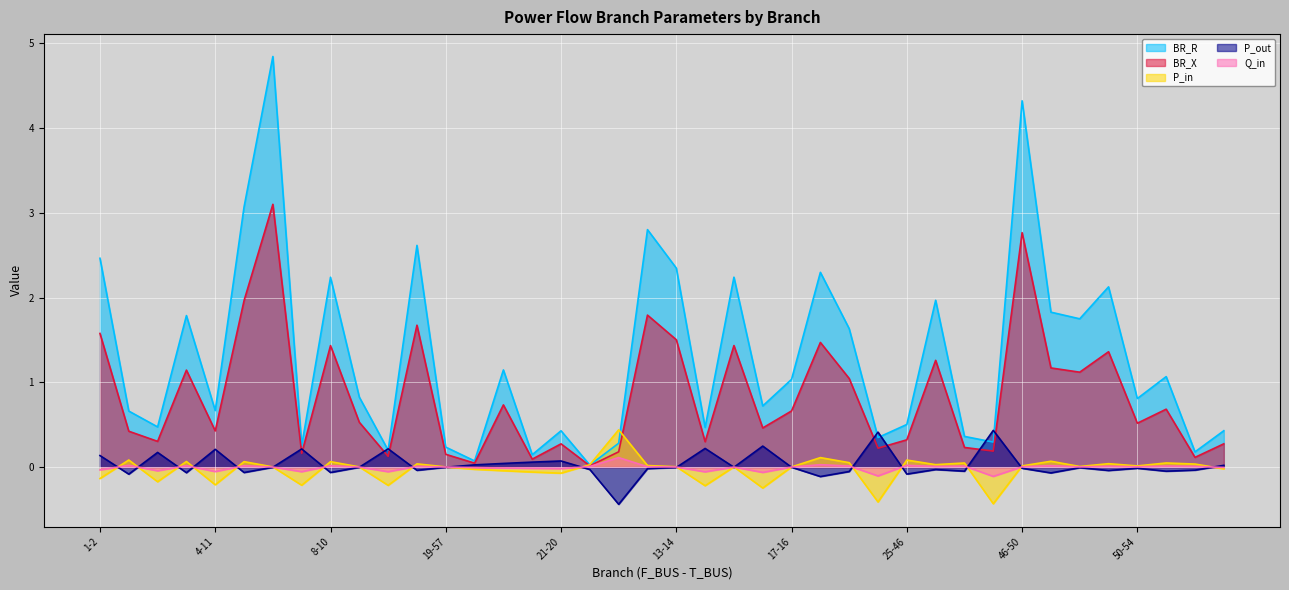

What is the sum of all BR_X values?

33.3